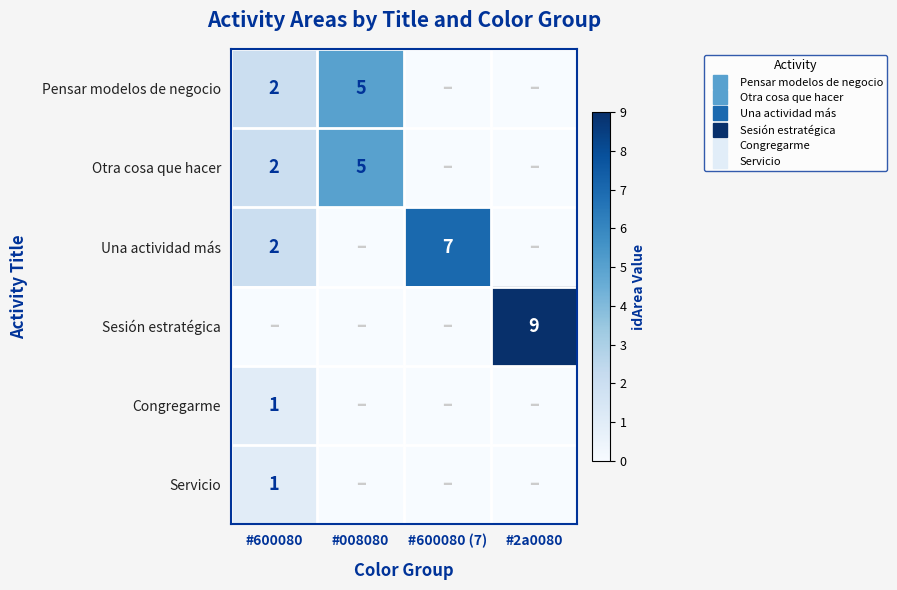

Rank the series by their maximum value, from highest to lowest.

Sesión estratégica, Una actividad más, Pensar modelos de negocio, Otra cosa que hacer, Congregarme, Servicio